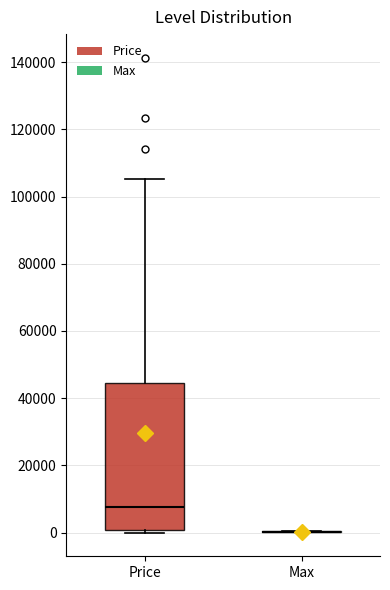

Reading left to right, transcribe this box plot: for each box, give where its median line is, the range the box spans, and where its two whiskers end, as read against the y-axis. The values are not printed on the chart, so give them approximately, as read against the axis.

Price: median 8000, box 0 to 44000, whiskers 0 (just below the box's lower edge) to 106000
Max: box collapsed to a line at 0, whiskers 0 to 0